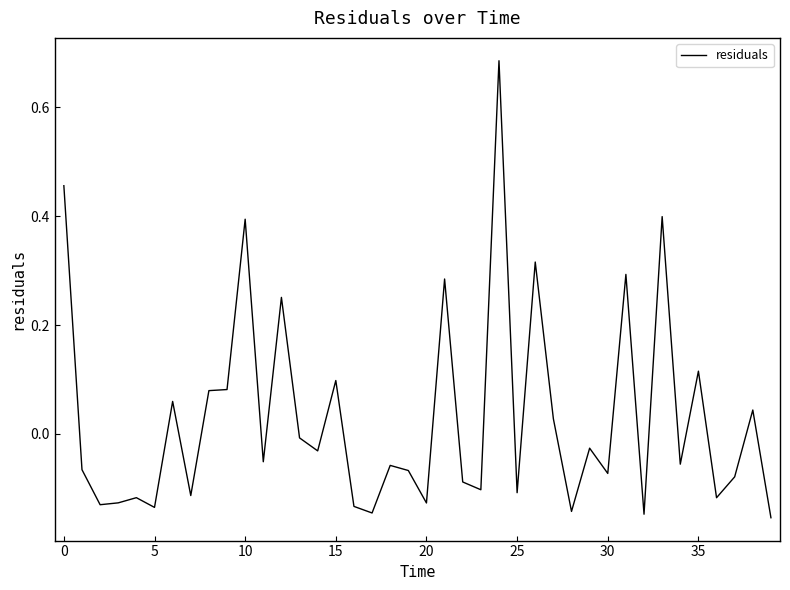

What is the difference between the maximum and minimum values?

0.8